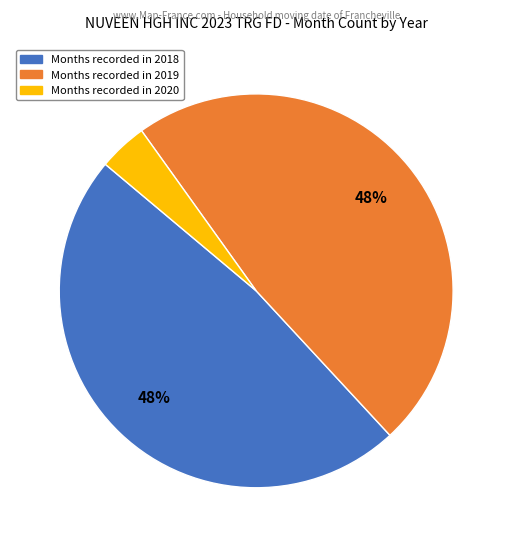

Between Months recorded in 2018 and Months recorded in 2020, which is larger?

Months recorded in 2018